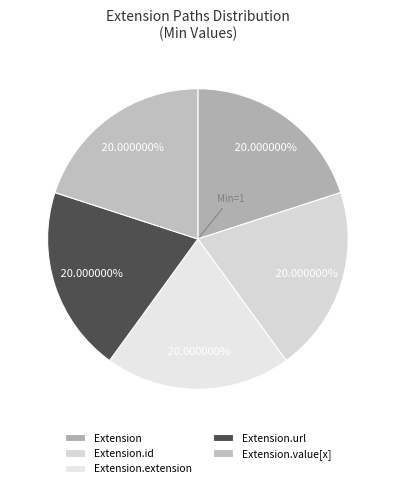

How many slices are in this pie chart?

5